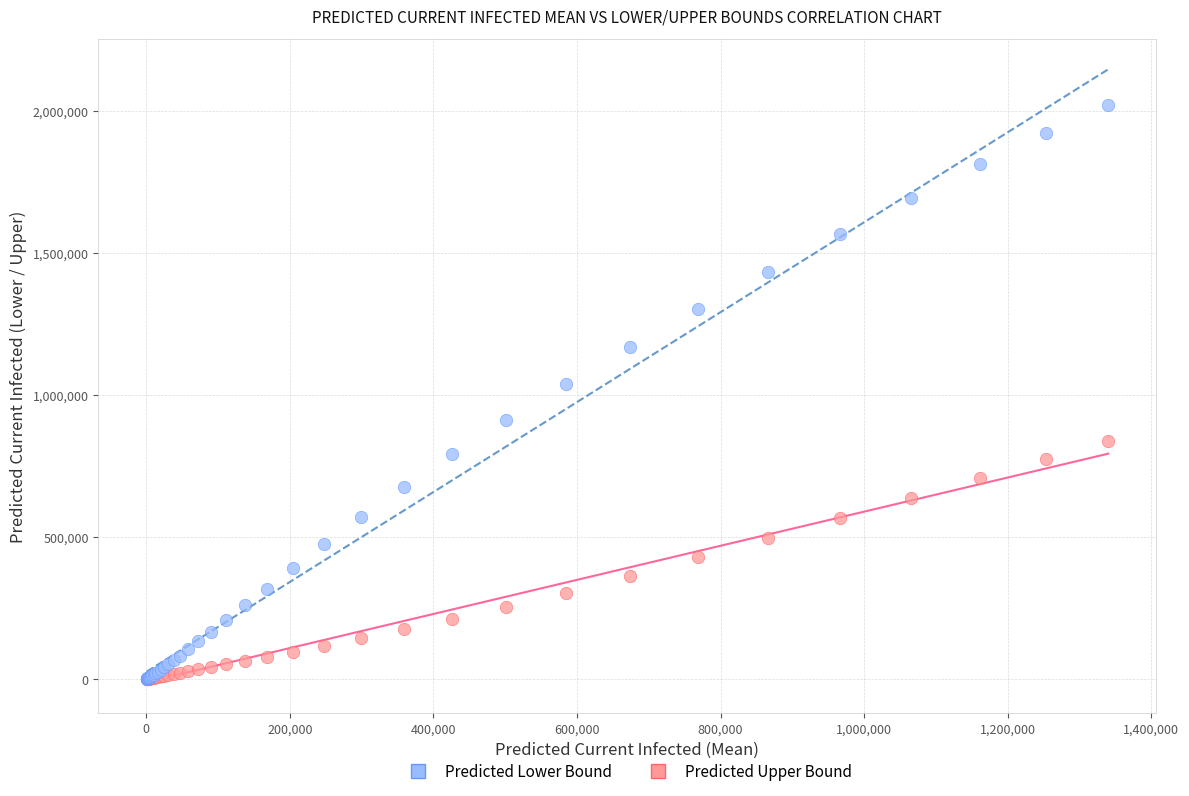

What are all the series names shown in the legend?

Predicted Lower Bound, Predicted Upper Bound